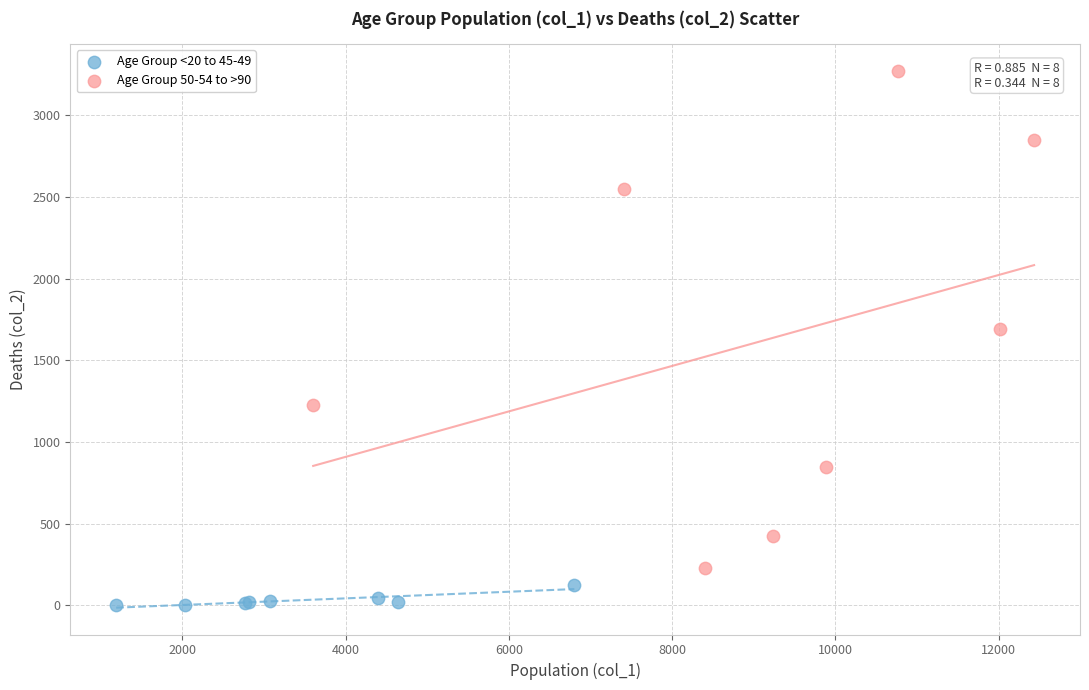

Which series contains the highest Y value?

Age Group 50-54 to >90